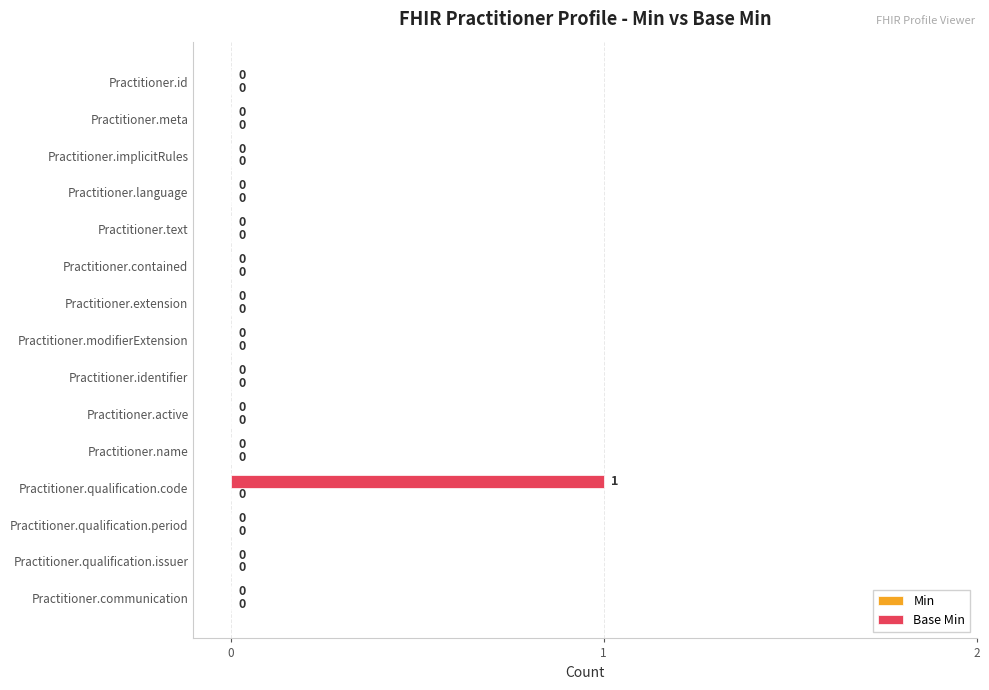

The chart shows a value of 0 at Practitioner.qualification.period. True or false?

True